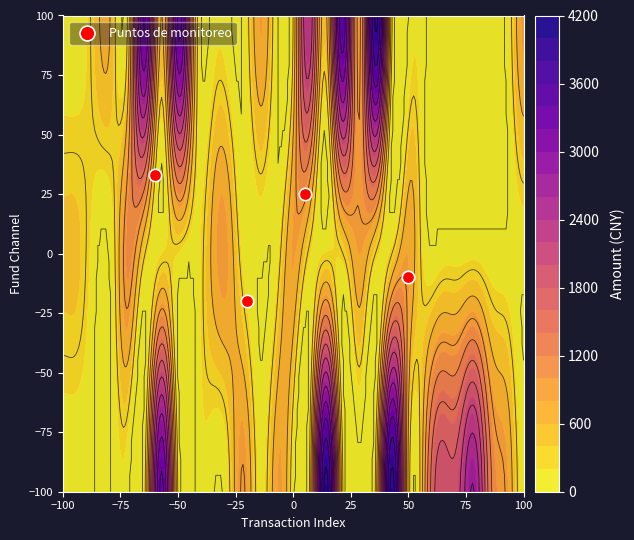

Reading right to left, transcribe all the data shown in this chart.

-10	25	-20	33